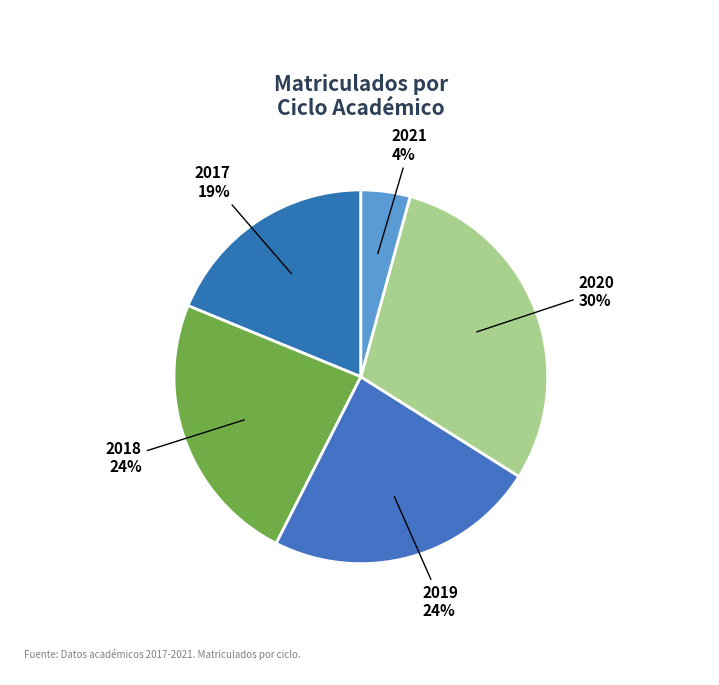

Which has a higher value, 2019 or 2021?

2019